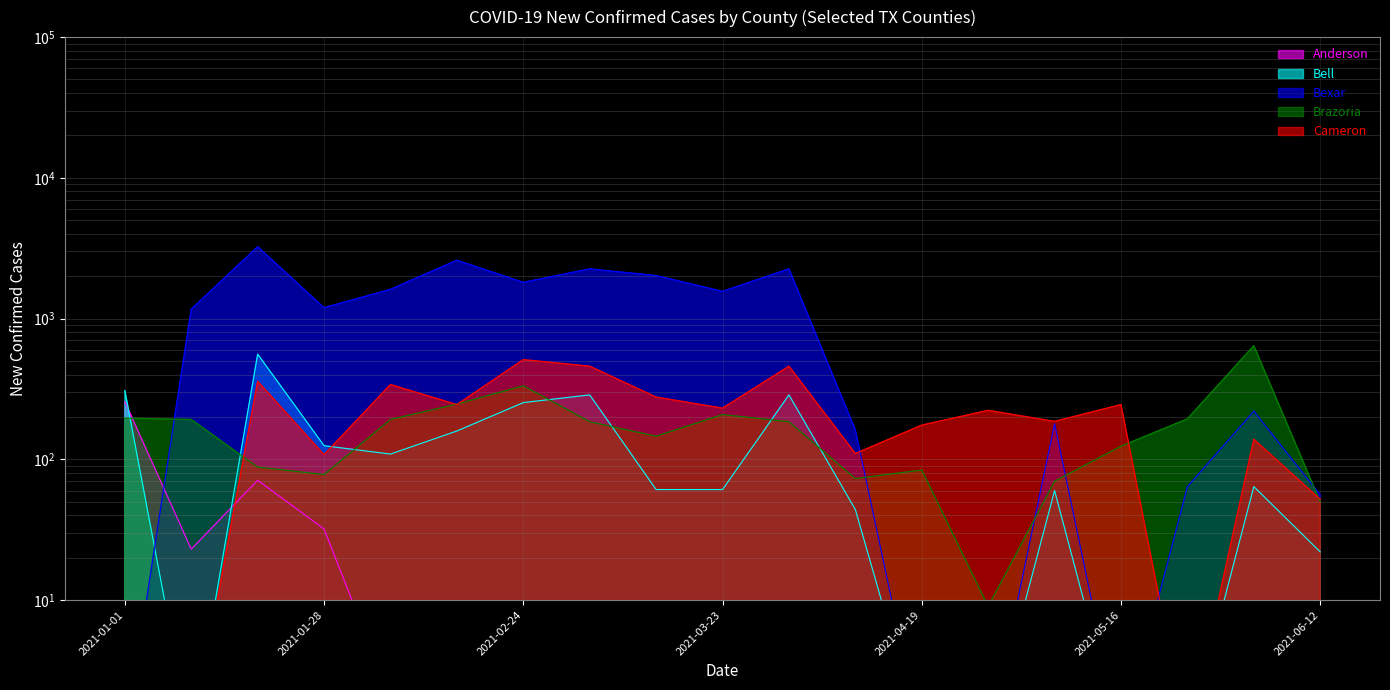

At which label does Anderson reach its peak?

2021-01-01